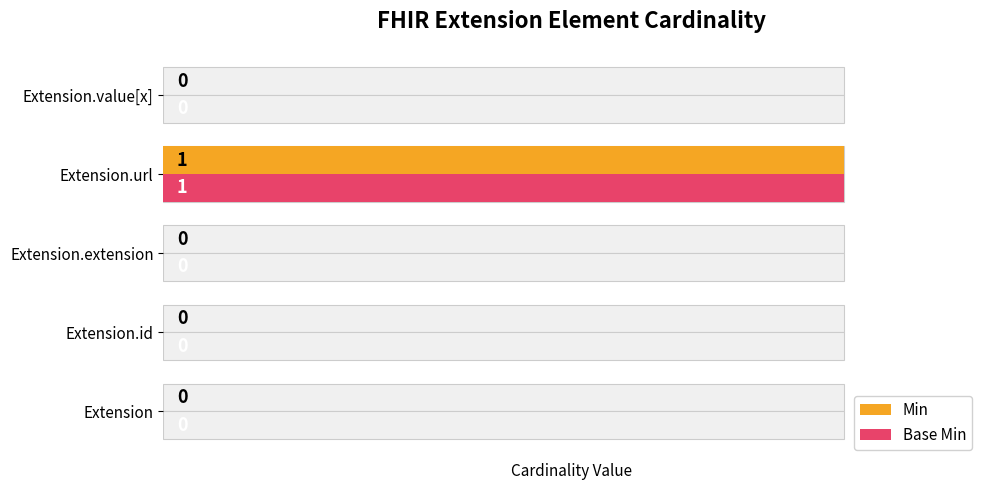

How many data points in Base Min are above 0?

1